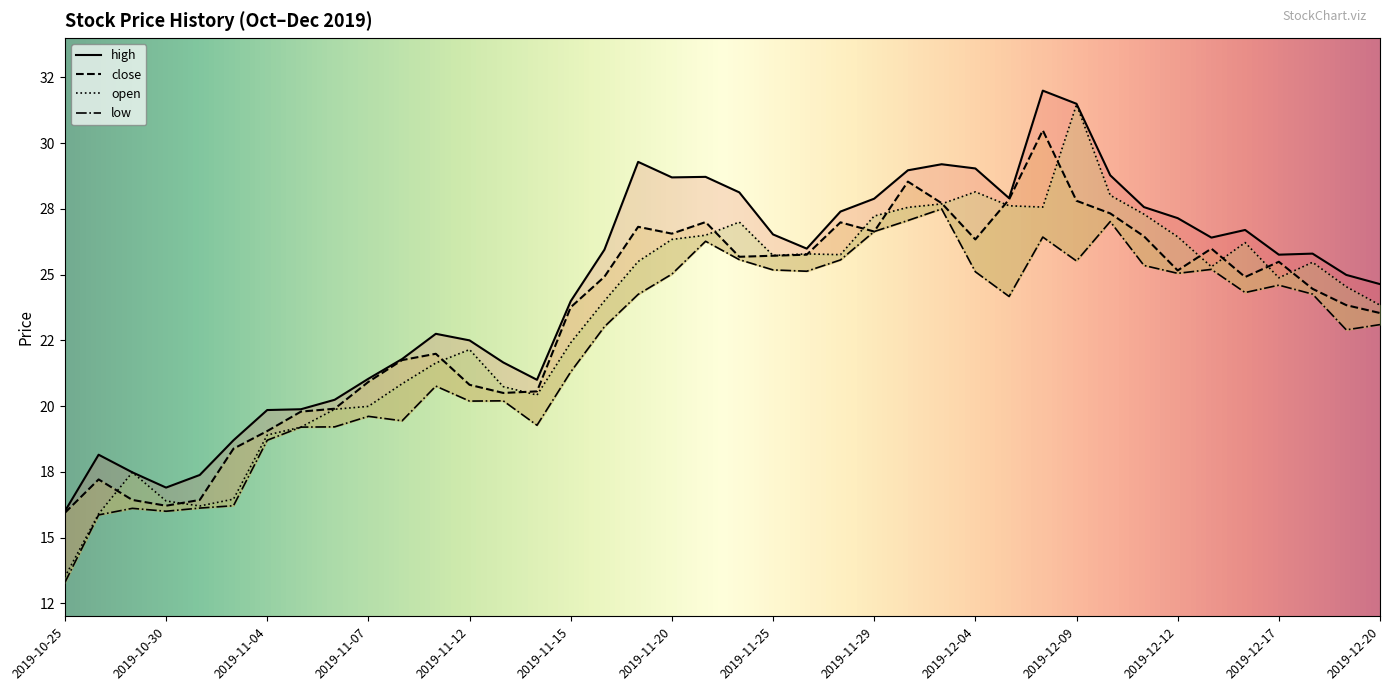

Between 2019-12-11 and 2019-12-20, which series saw the biggest shift?

open